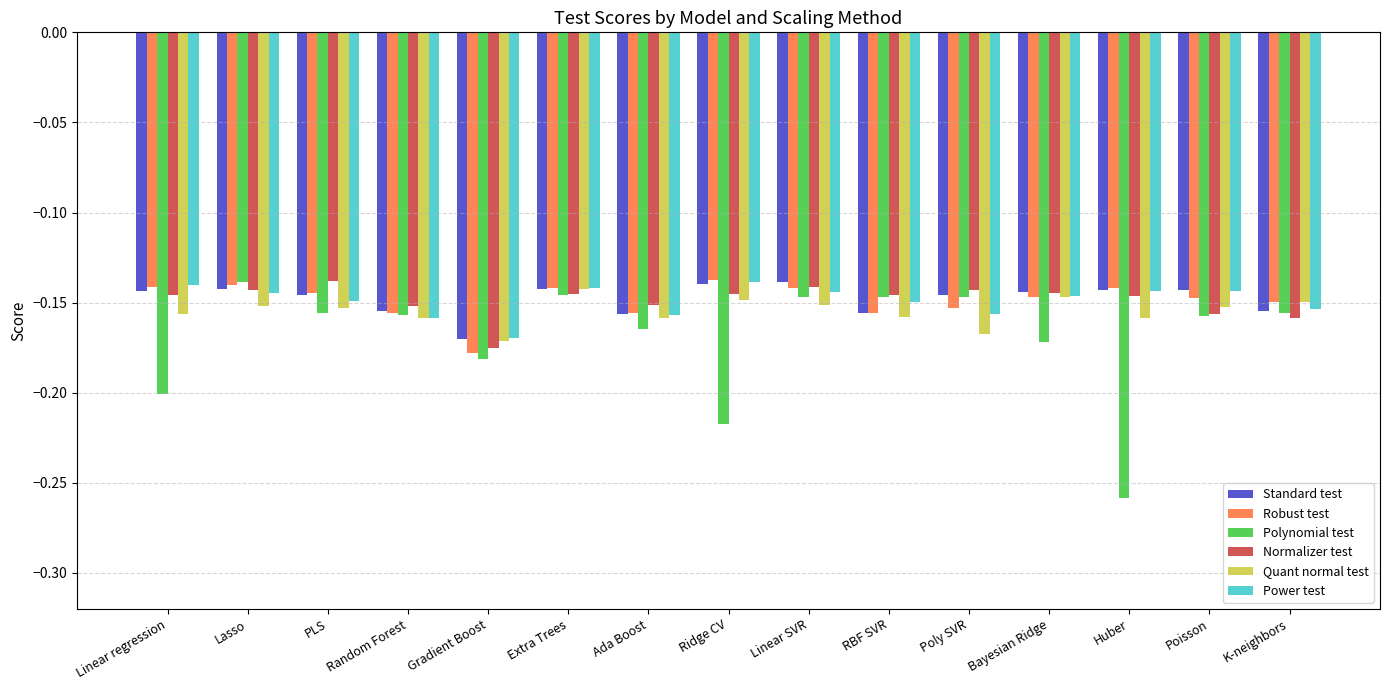

What is the sum of all Power test values?

-2.2